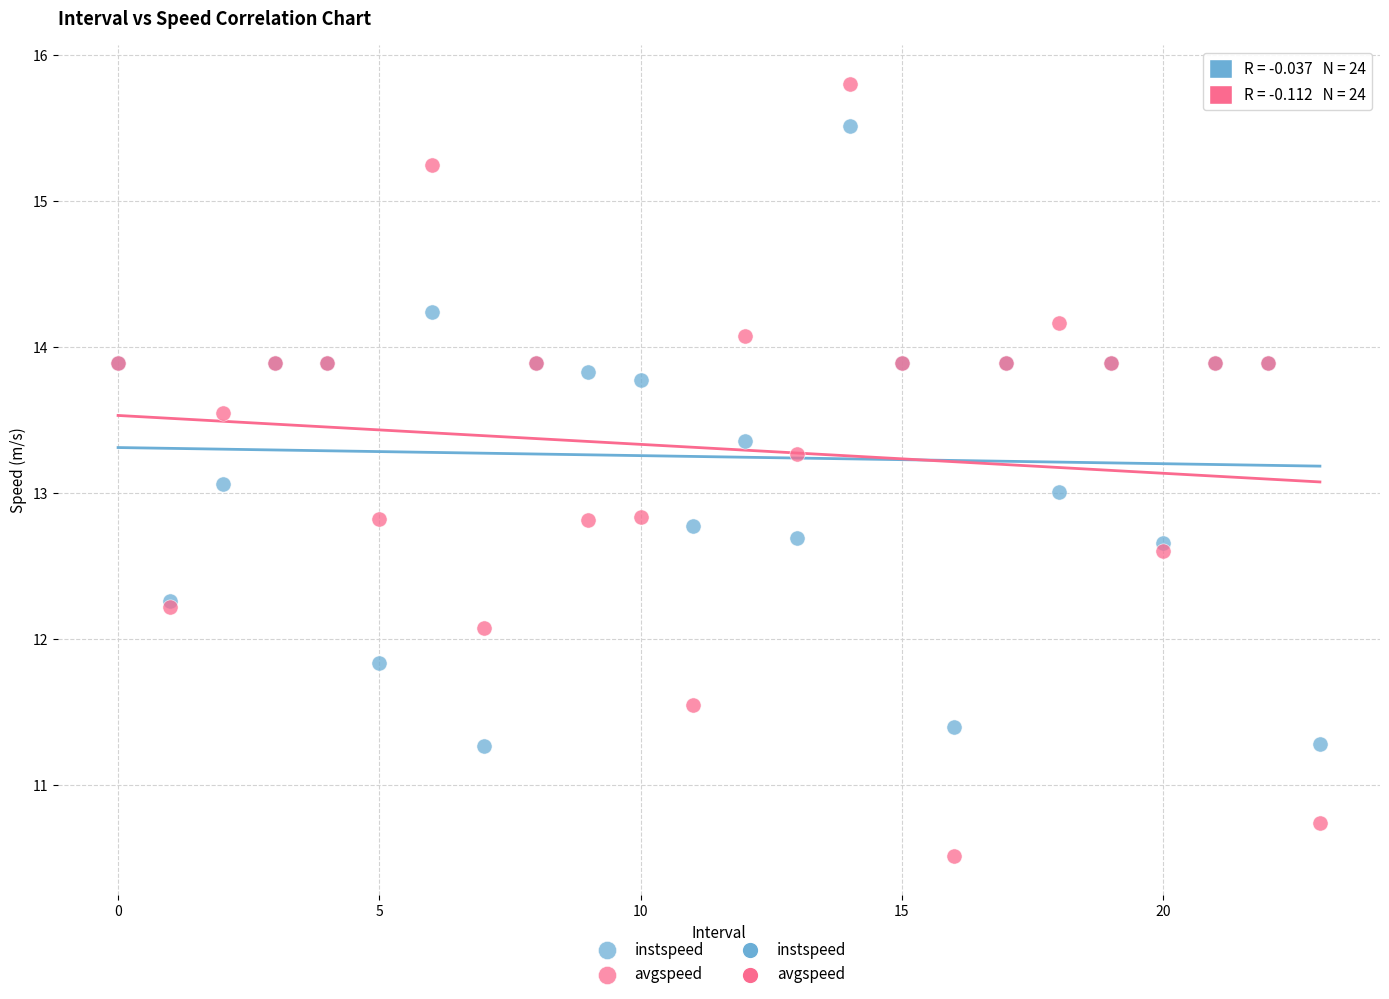

Which series reaches the minimum Y coordinate?

avgspeed